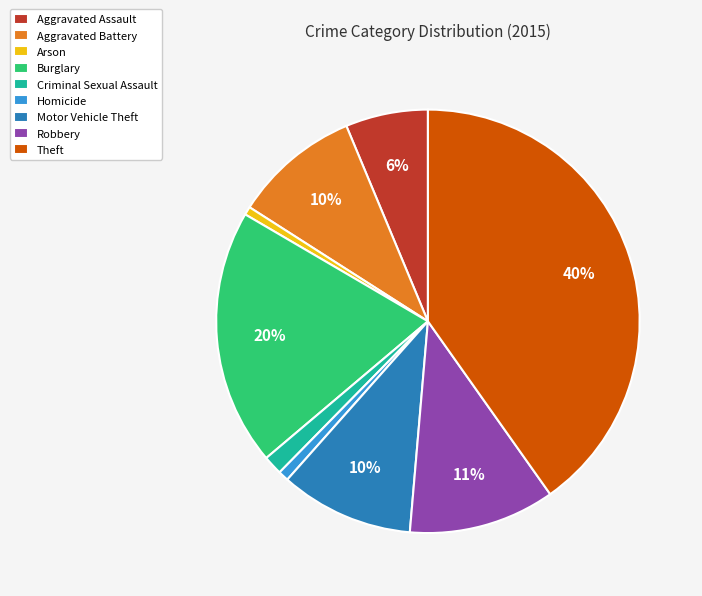

How many slices are in this pie chart?

9